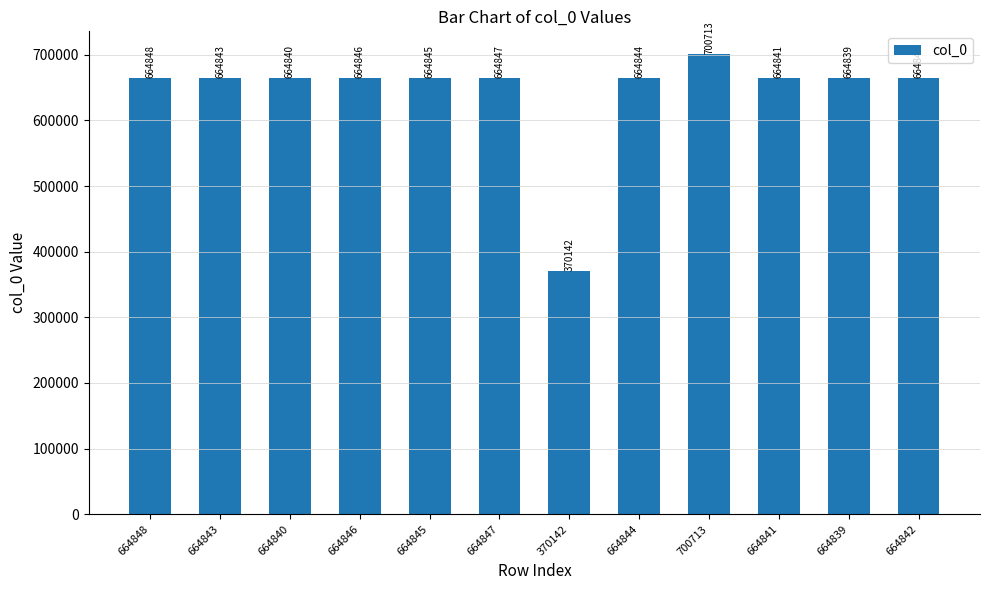

Rank the categories by value from lowest to highest.

370142, 664839, 664840, 664841, 664842, 664843, 664844, 664845, 664846, 664847, 664848, 700713